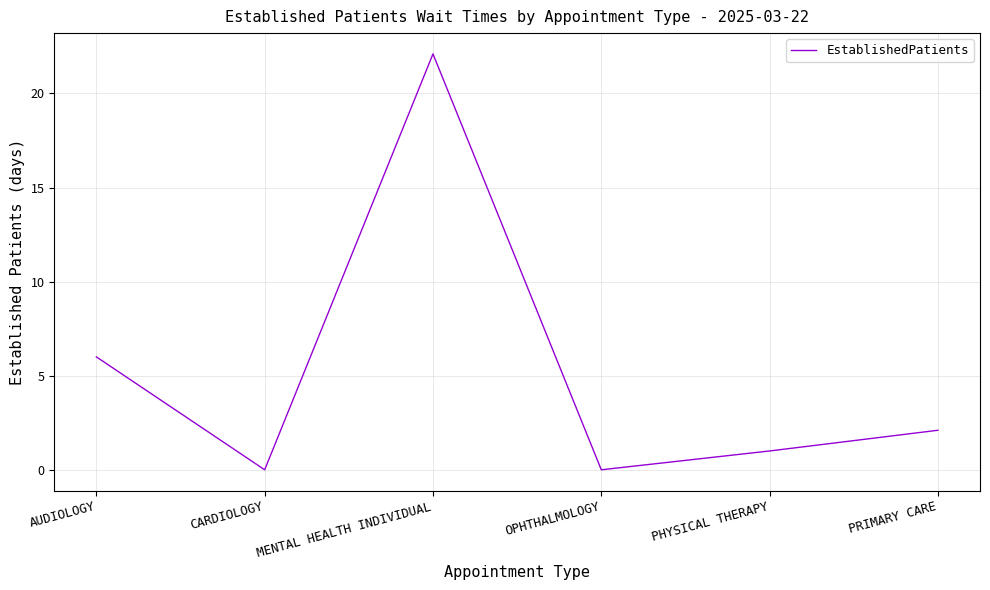

Does the chart display data point markers on the line(s)?

No